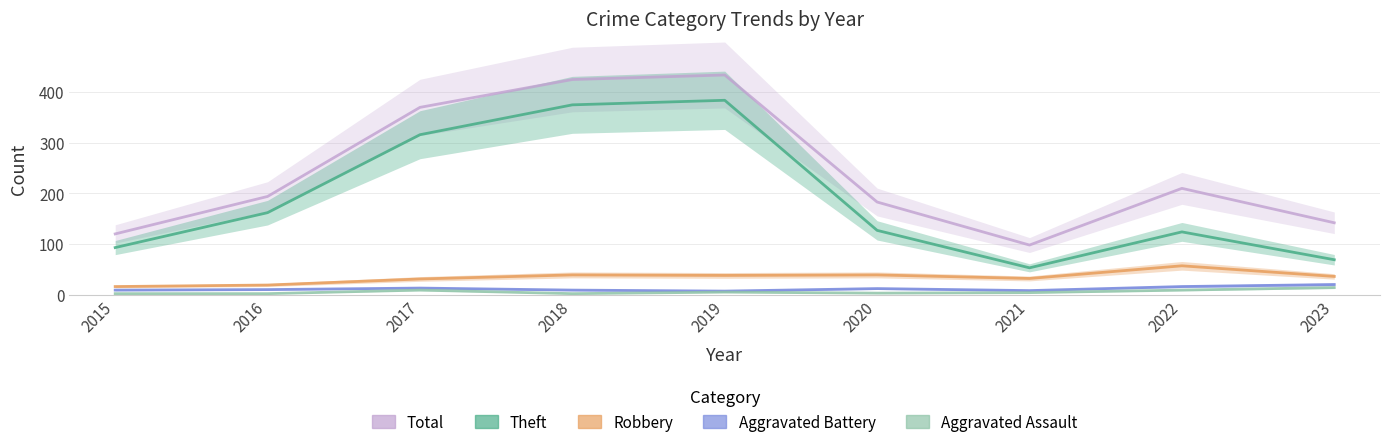

What is the total value across all series at 2021?

195